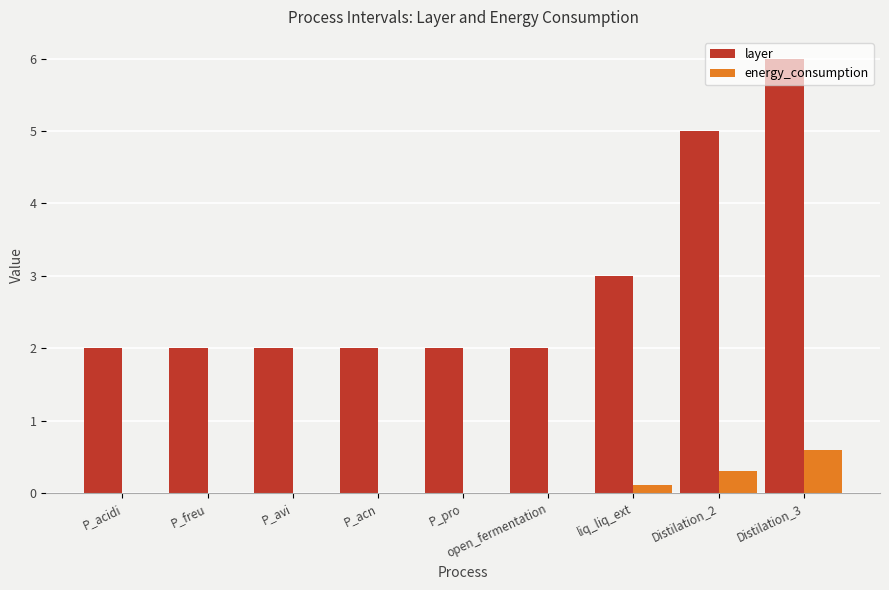

What is the sum of all layer values?

26.0